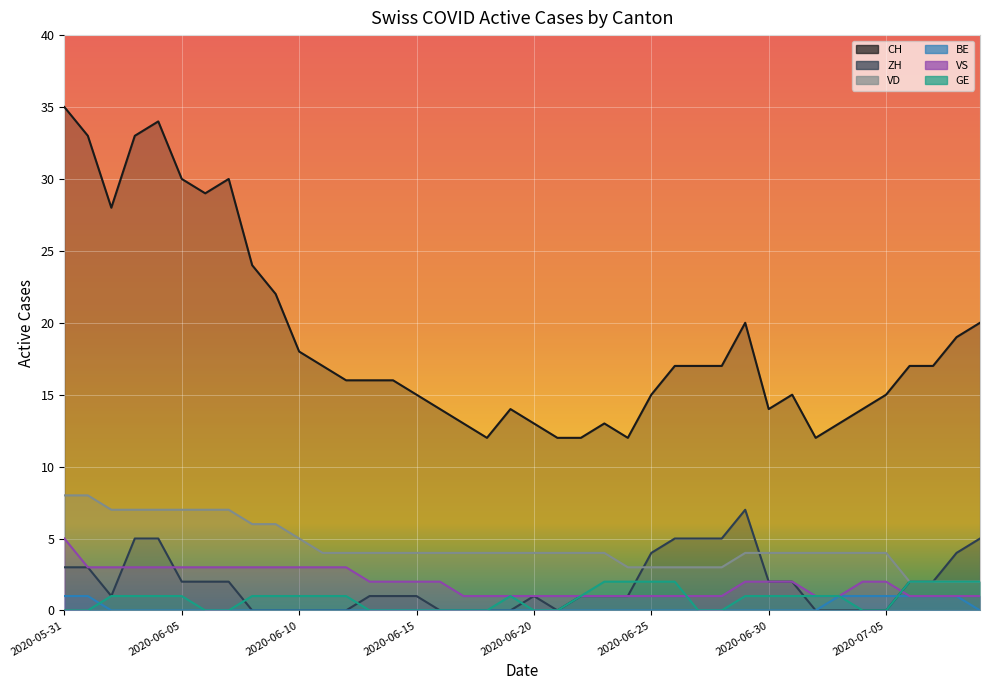

Which label corresponds to the smallest value in the chart?

2020-06-08